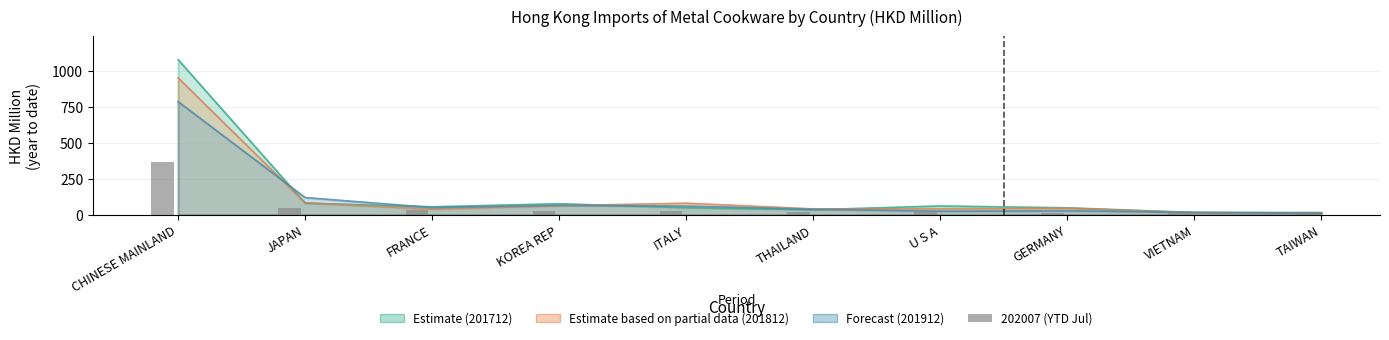

Where is 202007 nearest to the value 184?

JAPAN